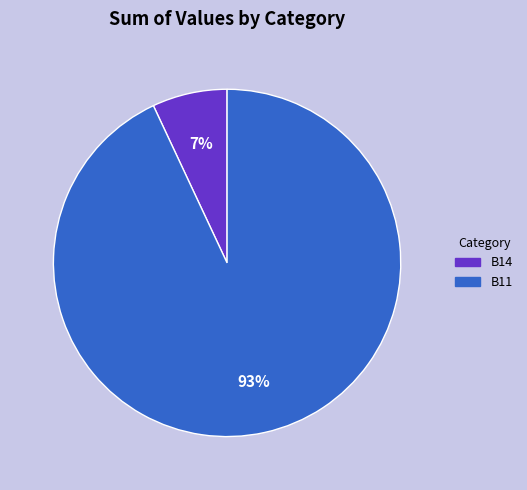

The B14 slice represents 17% of the pie. True or false?

False